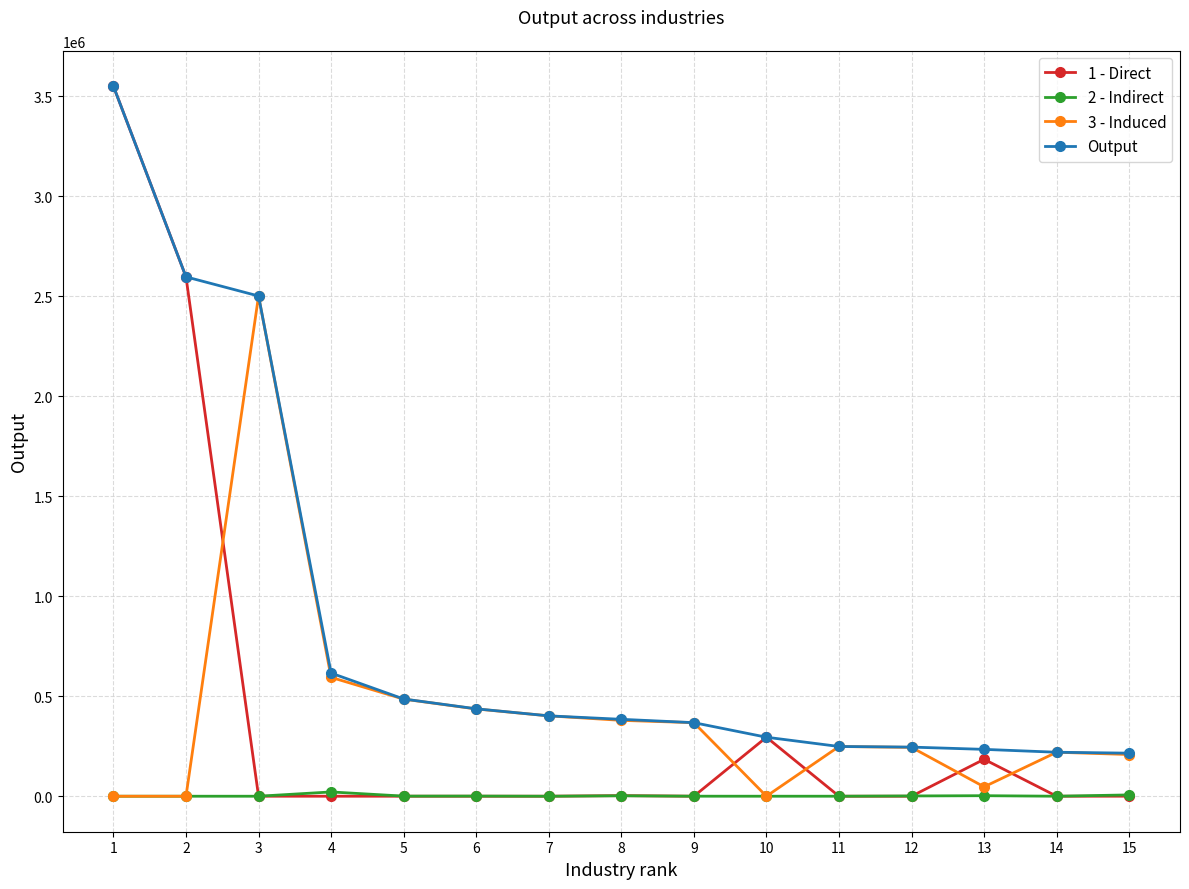

What is the value of the Output point at the 7th from the left?

401874.9